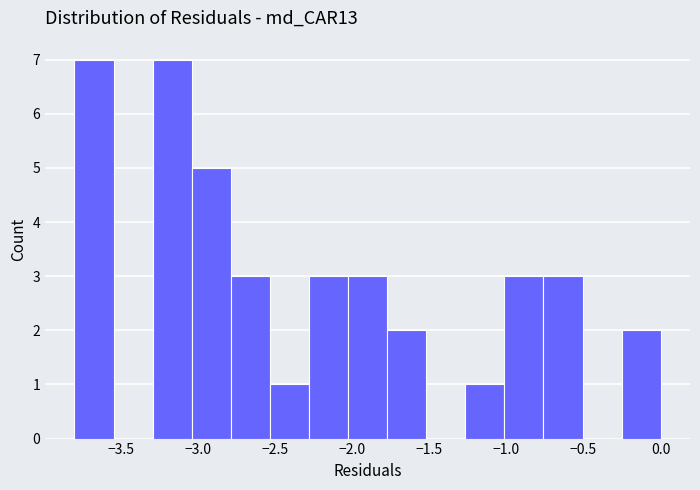

Reading left to right, transcribe this chart: for each bar, give the range it covers on the x-axis and its height. Neither the bar edges nor the heights are printed on the chart, so give them approximately, as read against the axes.

-3.80 to -3.55: 7
-3.55 to -3.30: 0
-3.30 to -3.05: 7
-3.05 to -2.80: 5
-2.80 to -2.55: 3
-2.55 to -2.30: 1
-2.30 to -2.05: 3
-2.05 to -1.75: 3
-1.75 to -1.50: 2
-1.50 to -1.25: 0
-1.25 to -1.00: 1
-1.00 to -0.75: 3
-0.75 to -0.50: 3
-0.50 to -0.25: 0
-0.25 to 0.00: 2